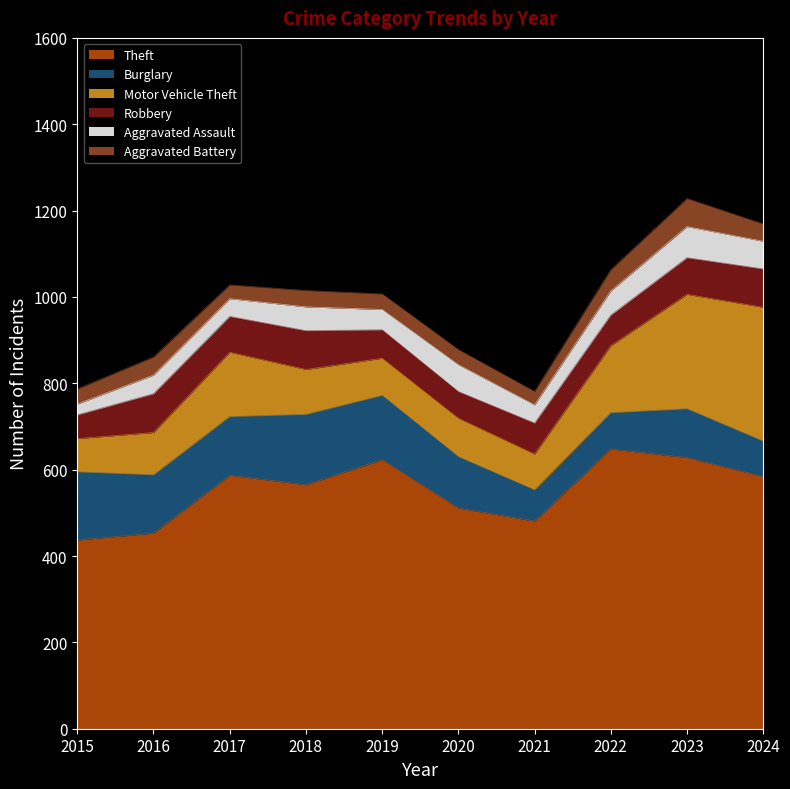

True or false: Motor Vehicle Theft has more than 1 interior local peaks.

True